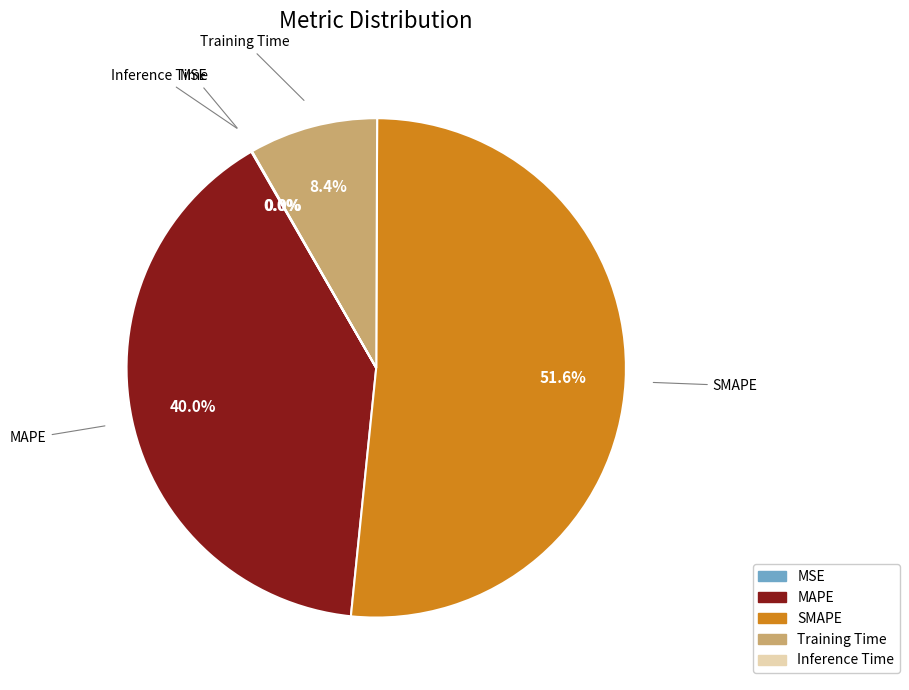

What percentage do Training Time and MAPE together represent?

48.4%